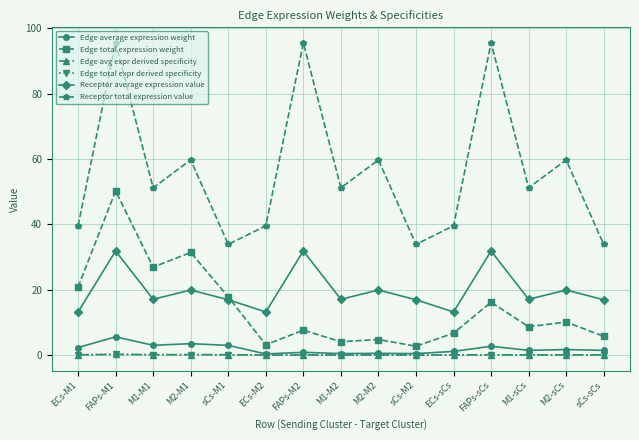

In Receptor total expression value, how many points are higher than both neighbors (excluding endpoints)?

6